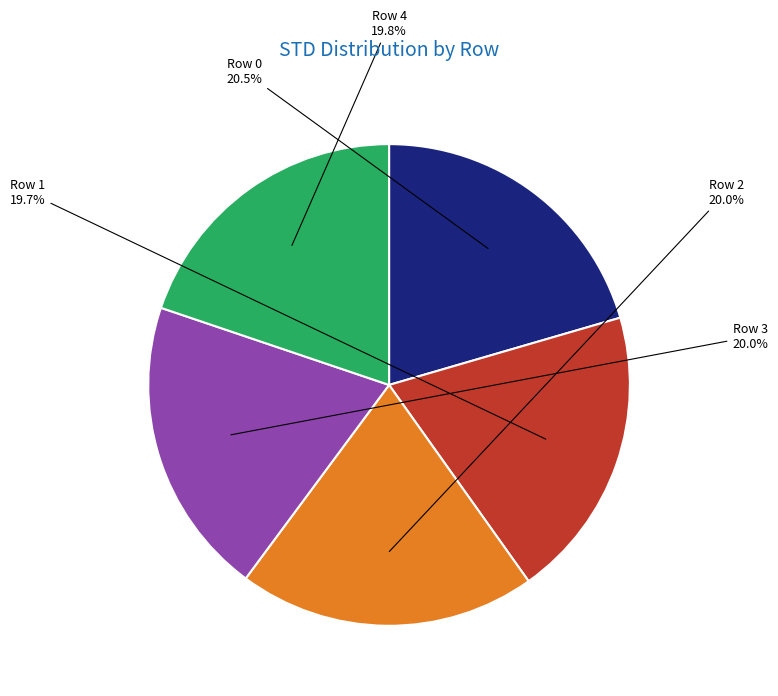

How many slices are in this pie chart?

5